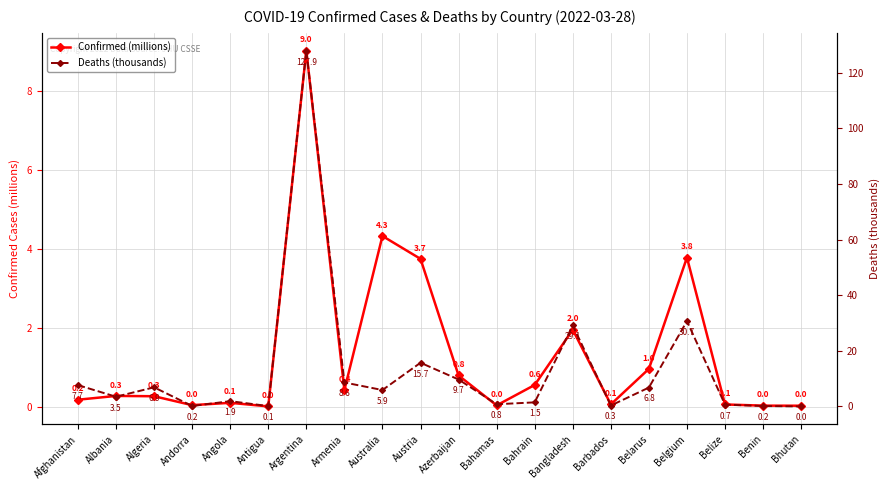

Rank the series at Bangladesh from highest to lowest value.

Deaths (thousands), Confirmed (millions)